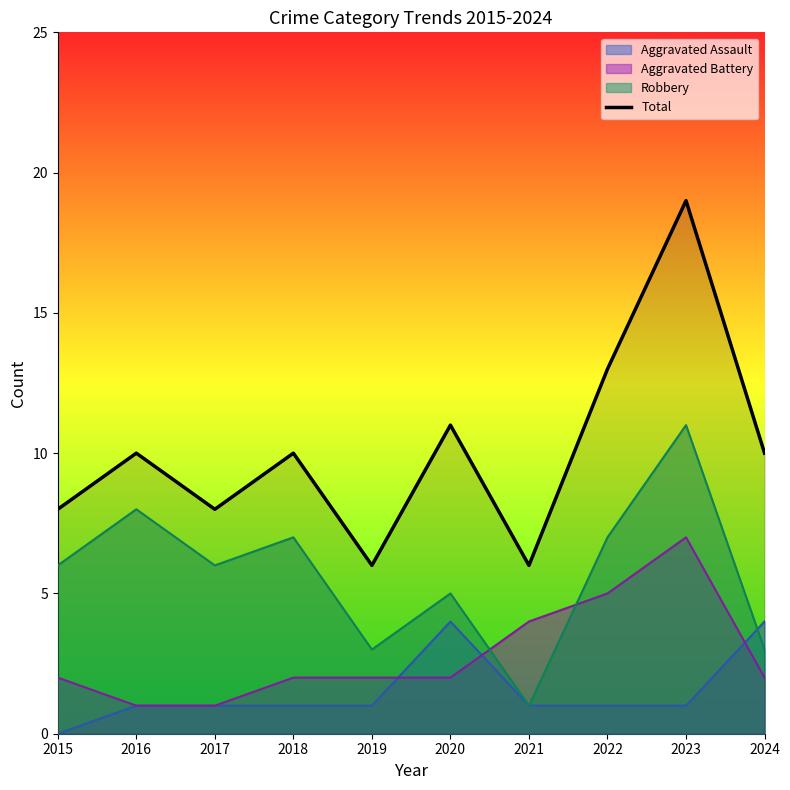

What is the change in value from 2020 to 2024?

-1